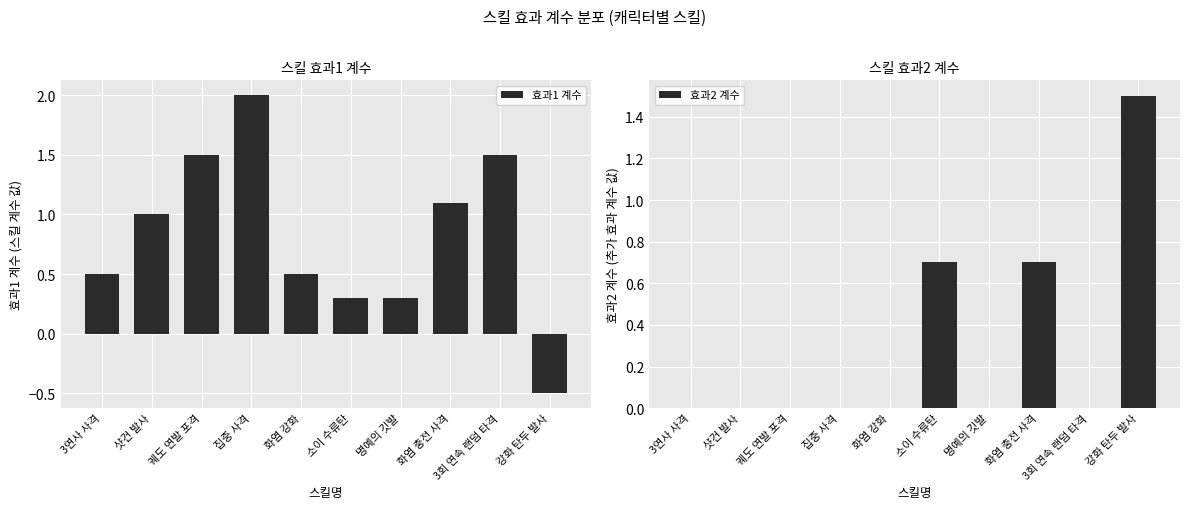

What position from the left is 강화 탄두 발사?

10